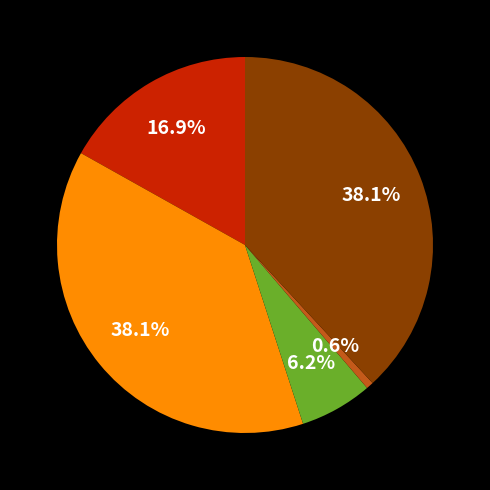

Is there a majority slice in this chart?

No